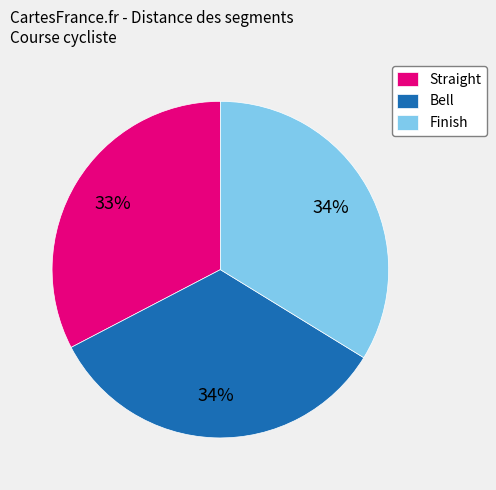

What is the smallest slice in the pie chart?

Straight